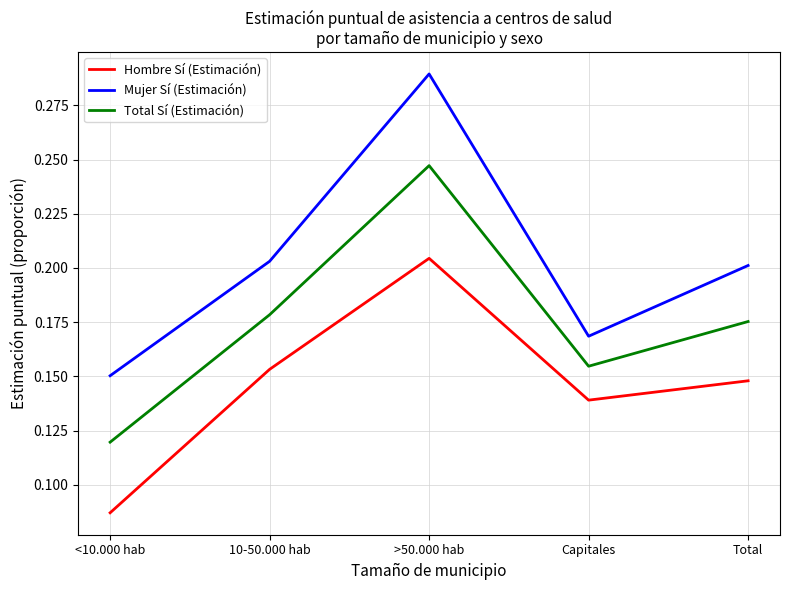

Count the Total Sí (Estimación) values in the range 0 to 1.

5